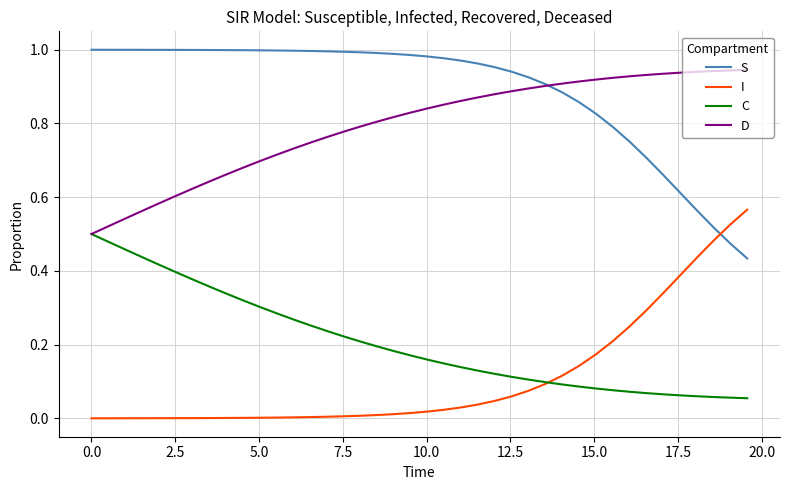

Which series ends up on top after the final intersection of I and S?

I